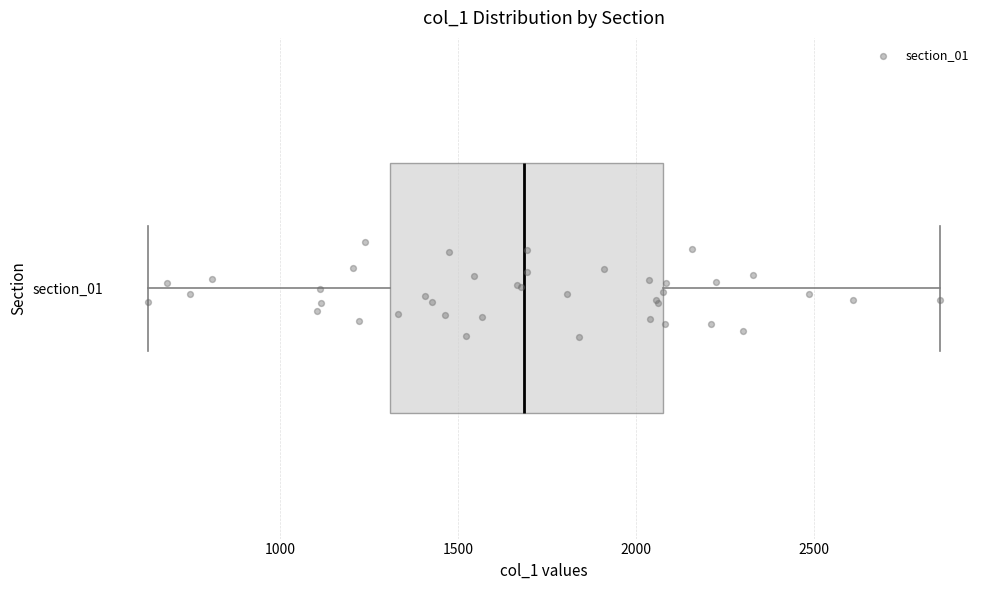

Where is the left edge of the box for section_01 on the x-axis? The values are not printed on the chart, so give them approximately, as read against the axis.

1300